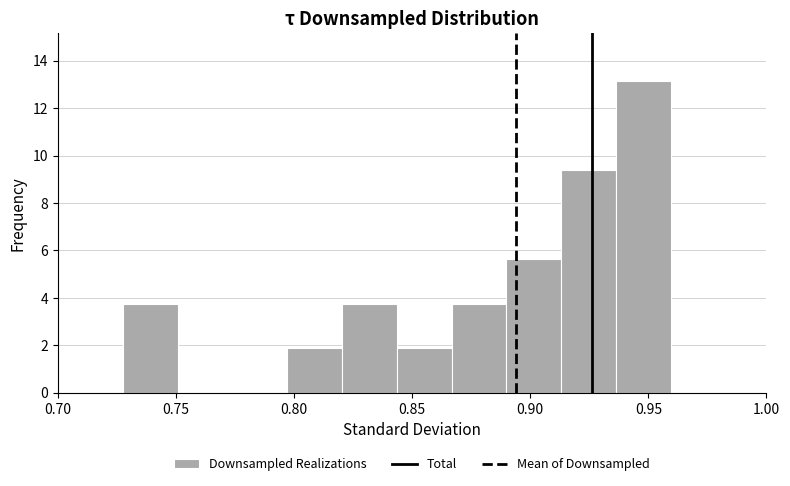

Reading left to right, list every bar in this chart as the range it spans on the x-axis followed by its height. Neither the bar edges nor the heights are printed on the chart, so give them approximately, as read against the axes.

0.730 to 0.750: 3.8
0.750 to 0.775: 0
0.775 to 0.795: 0
0.795 to 0.820: 1.8
0.820 to 0.845: 3.8
0.845 to 0.865: 1.8
0.865 to 0.890: 3.8
0.890 to 0.915: 5.6
0.915 to 0.935: 9.4
0.935 to 0.960: 13.2